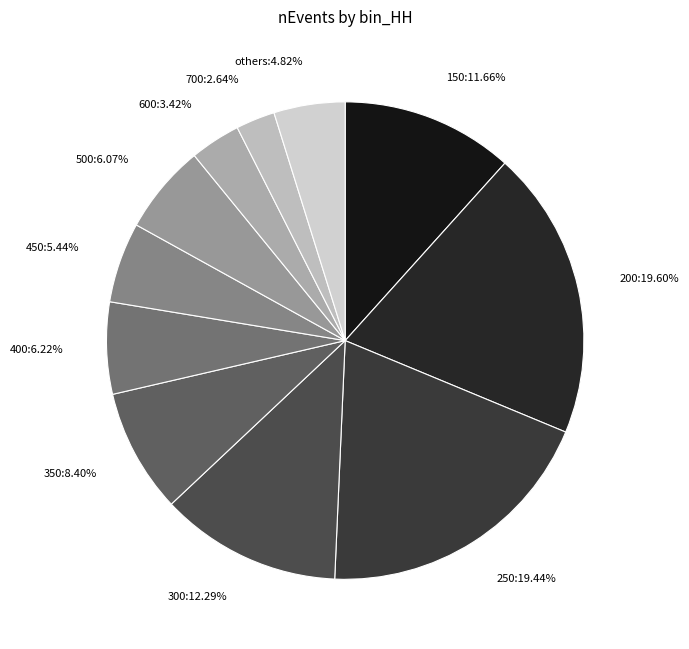

How many segments does this pie chart have?

11